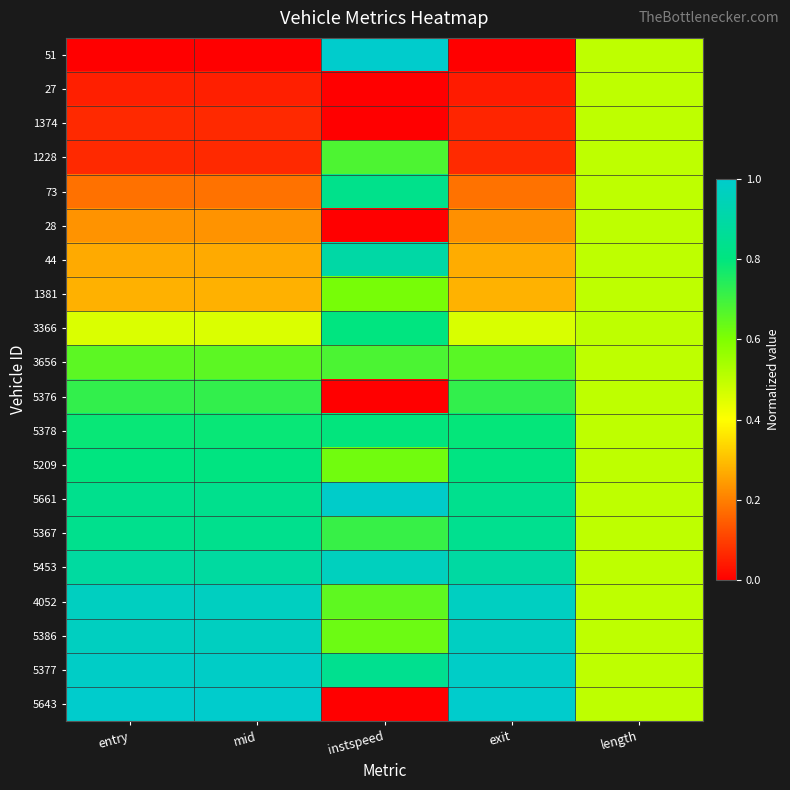

Which series has the largest range (max minus min)?

51